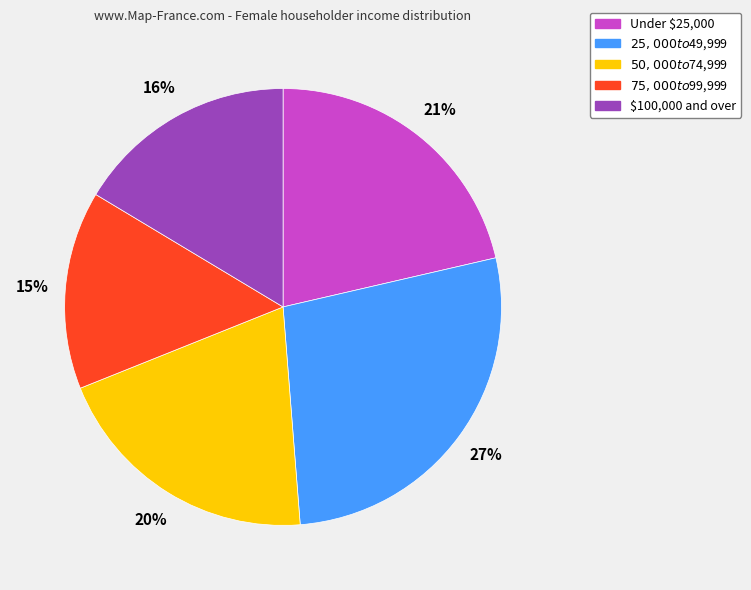

To the nearest percent, what is the average slice percentage?

20%